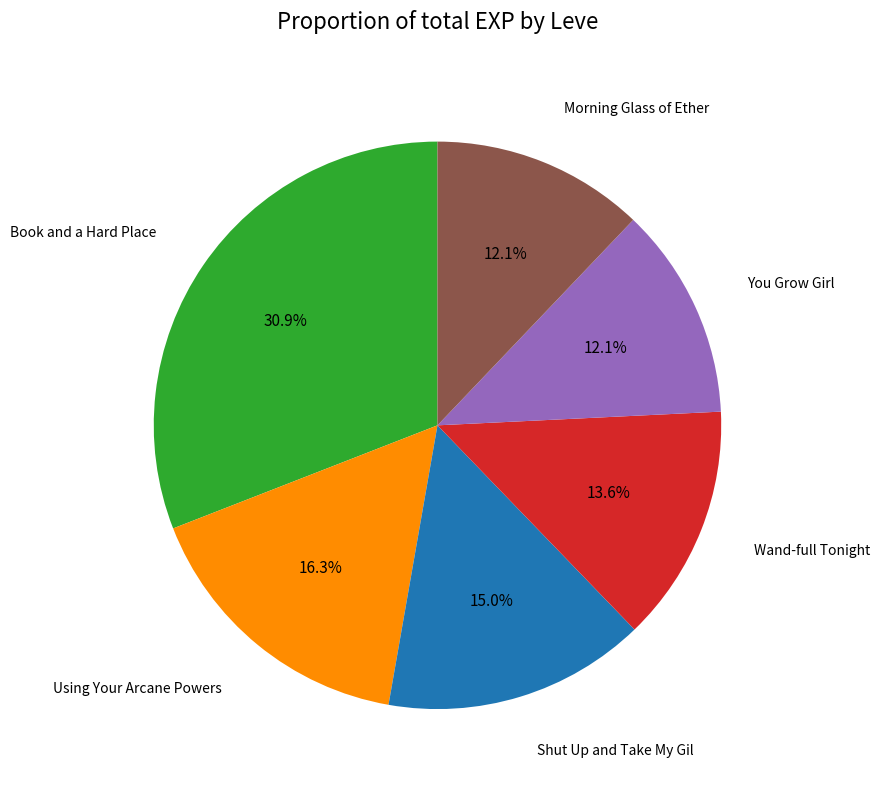

Is there a majority slice in this chart?

No